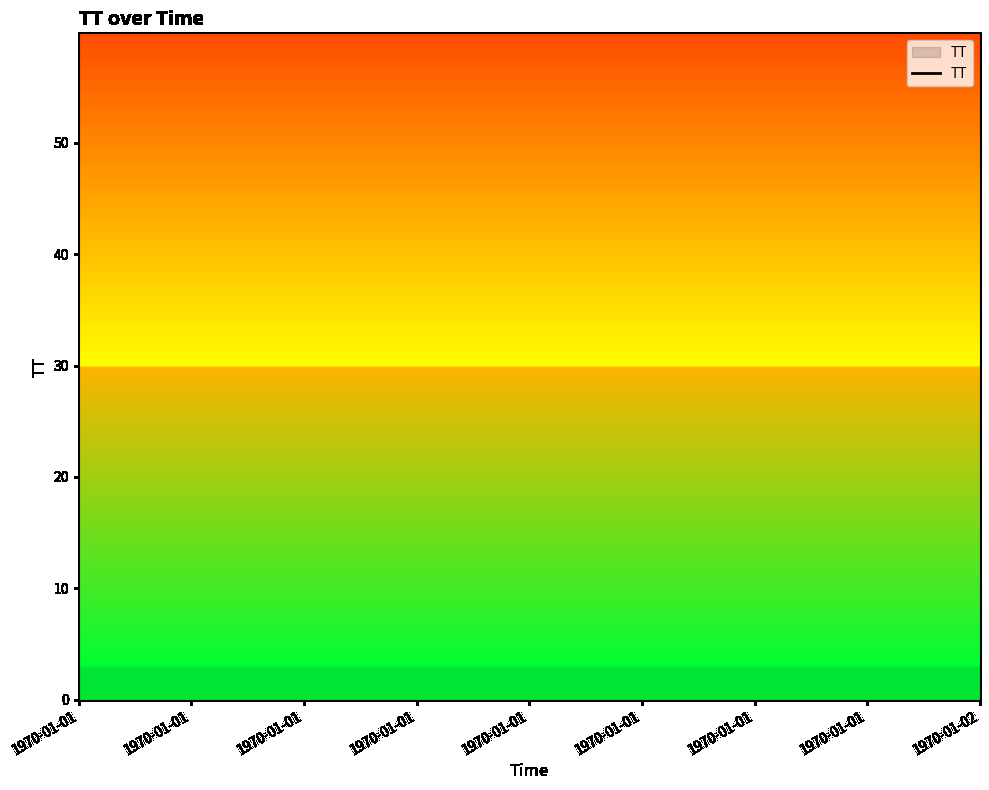

What is the difference between the maximum and minimum values?

45